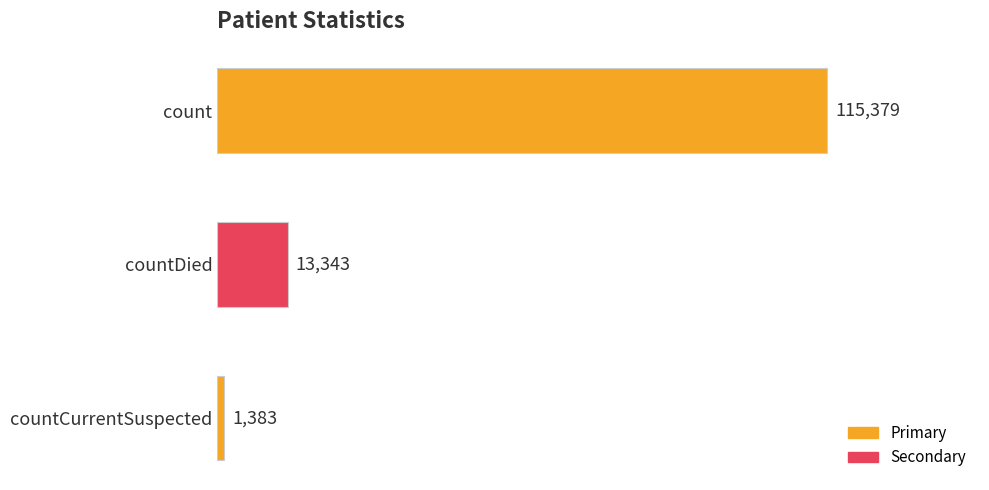

What is the sum of all values?

130105